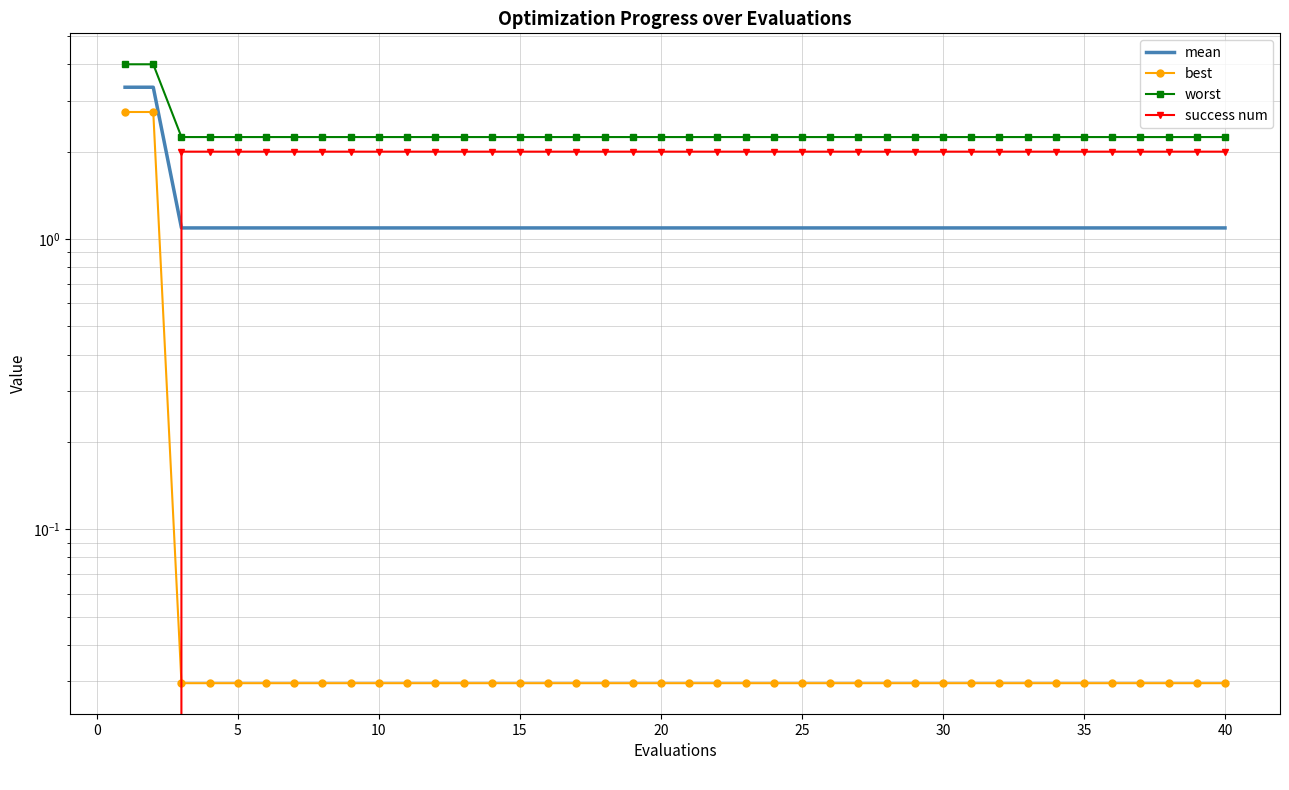

Which series has the largest range (max minus min)?

best